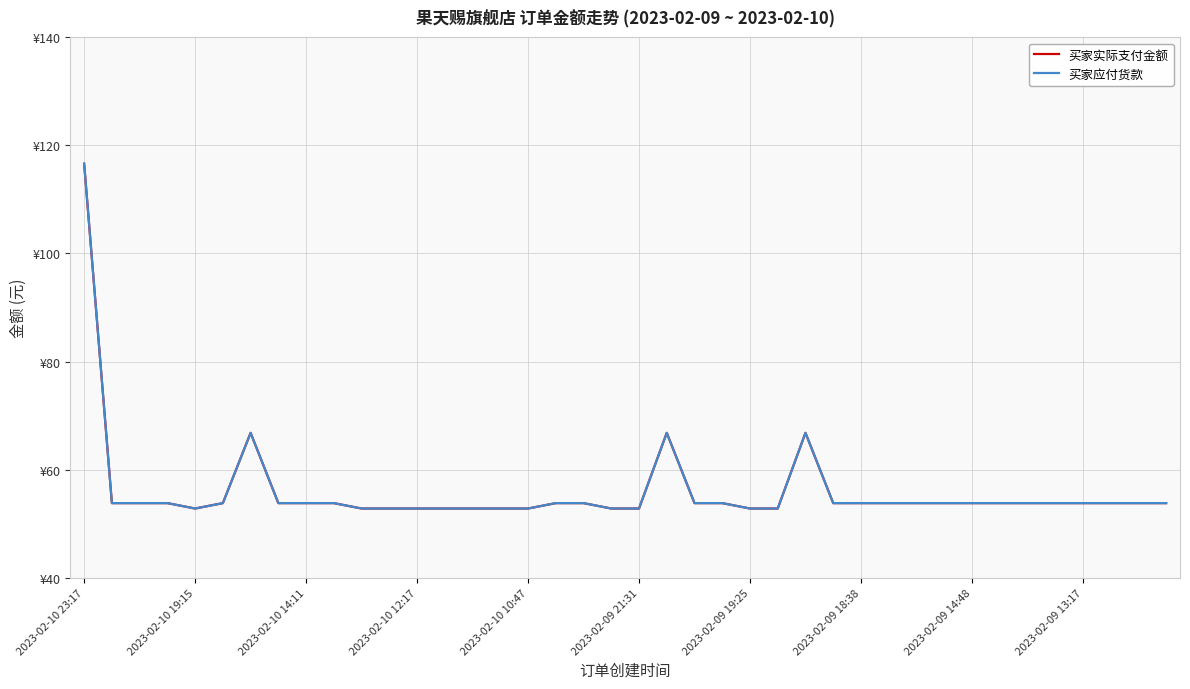

Does the chart display data point markers on the line(s)?

No